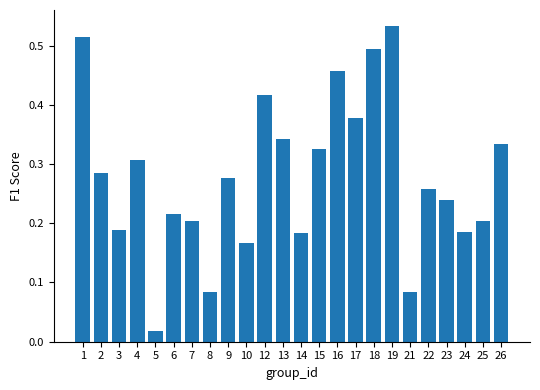

The chart shows a value of 0.7 at 12. True or false?

False